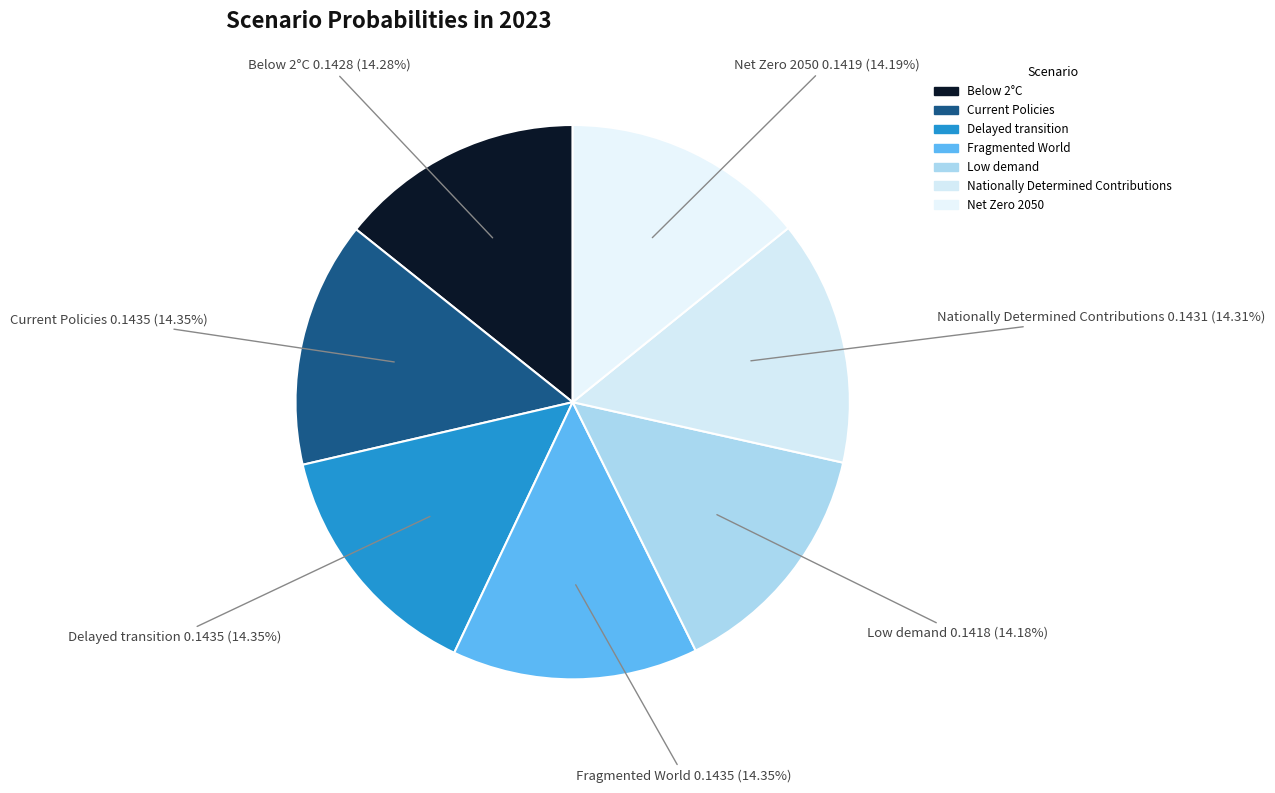

Rank the categories by value from highest to lowest.

Fragmented World, Delayed transition, Current Policies, Nationally Determined Contributions, Below 2°C, Net Zero 2050, Low demand